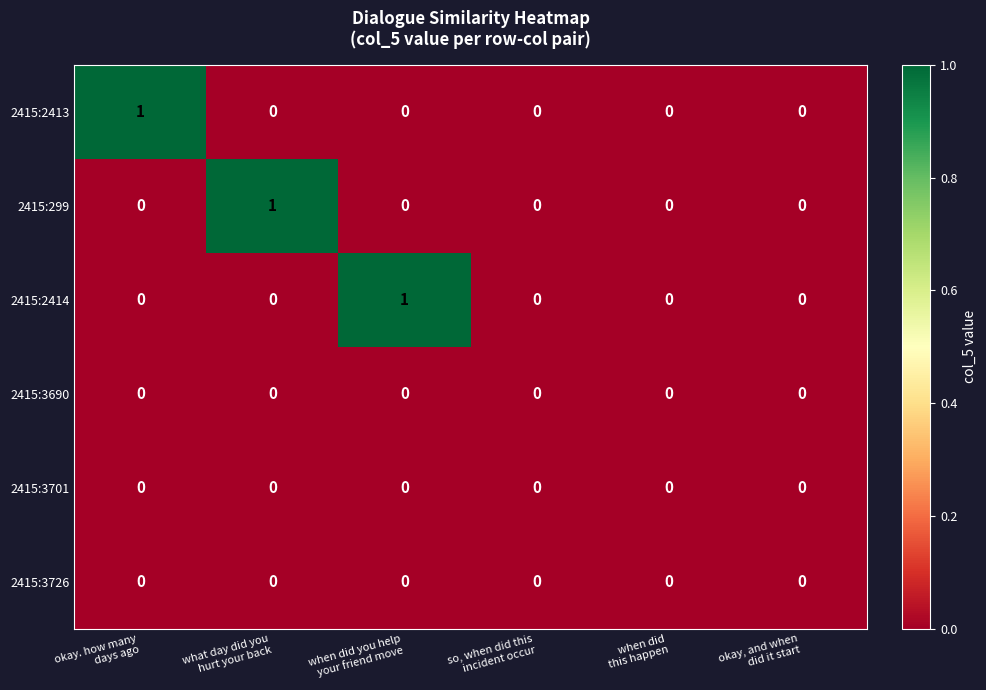

Count the 2415:299 values in the range 0 to 1.

6